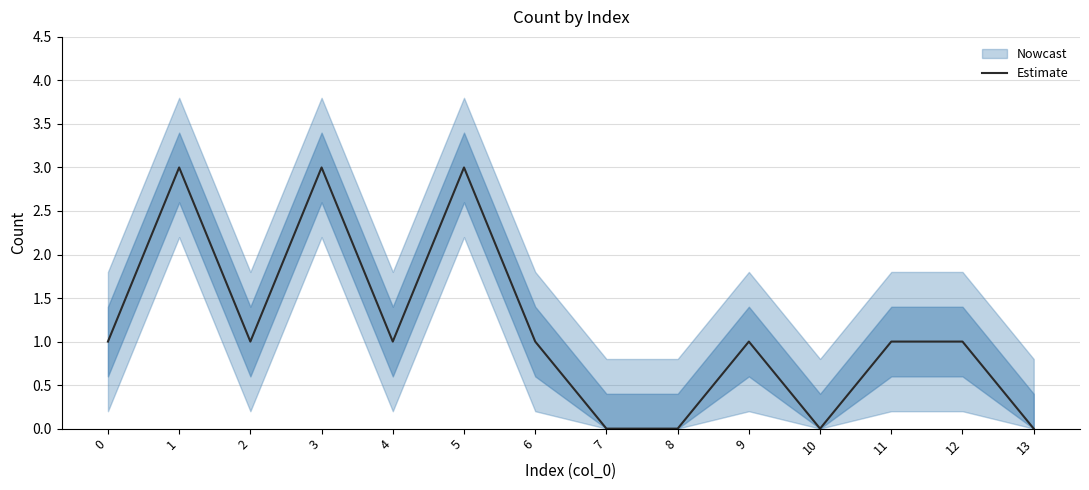

Between 3 and 13, which is larger?

3